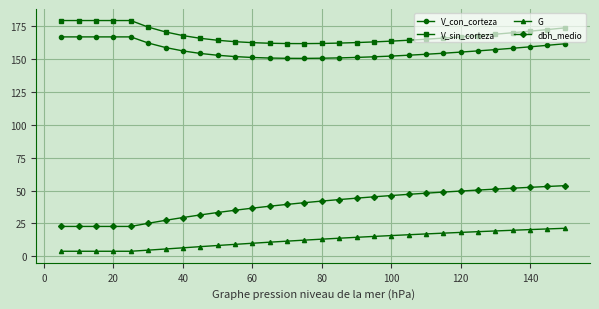

What is the average value of the dbh_medio series?

39.3